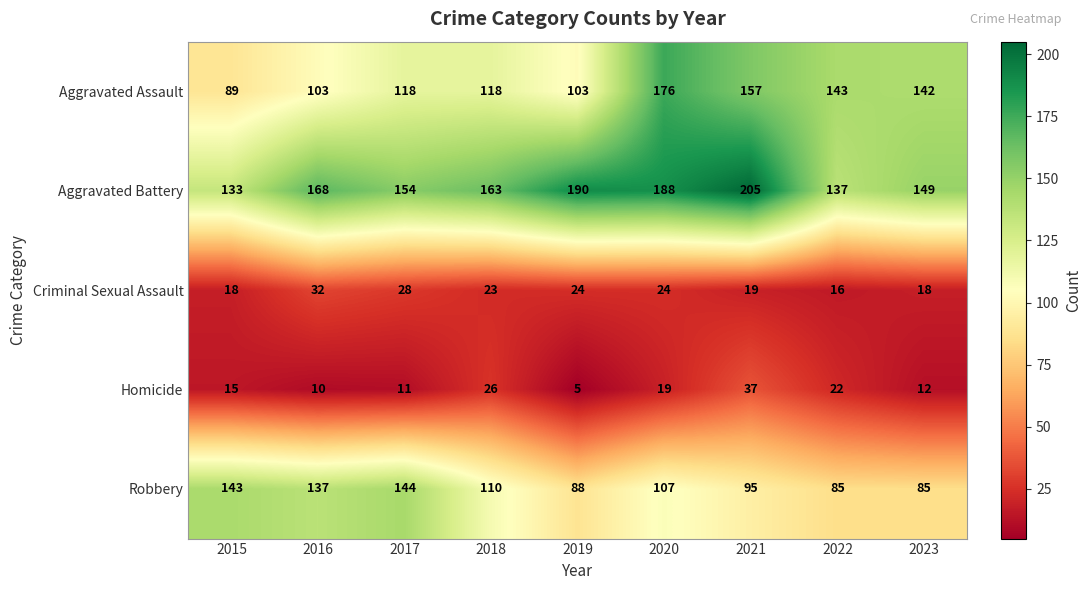

What is the difference between the second highest and minimum values in the Aggravated Battery series?

57